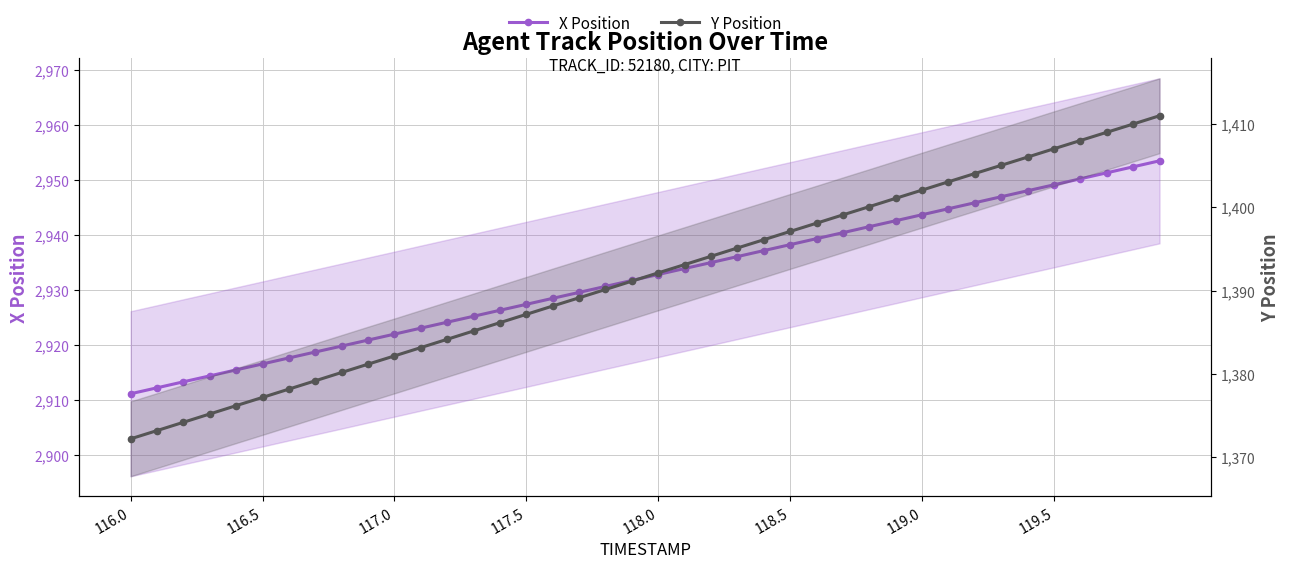

Which series has the largest total across all categories?

X Position